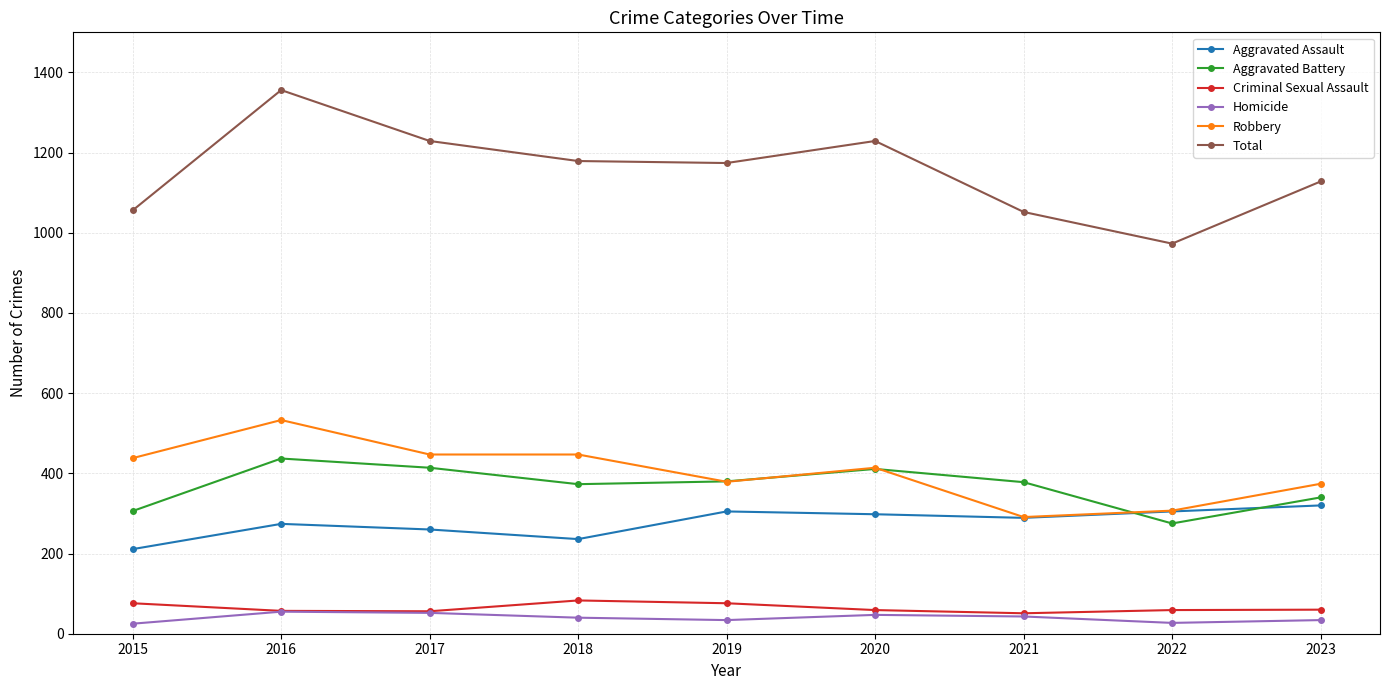

Does the chart display data point markers on the line(s)?

Yes